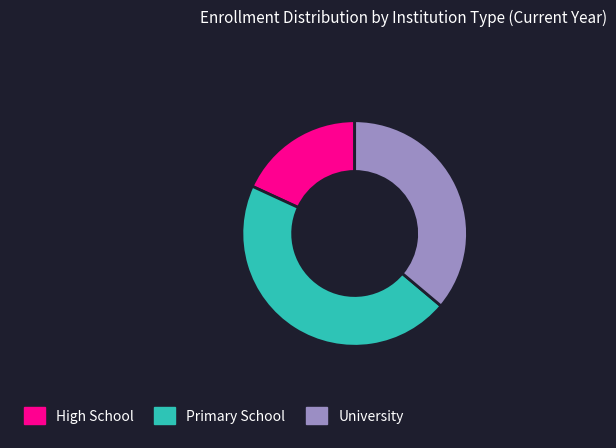

Combined, do University and Primary School account for over 50%?

Yes